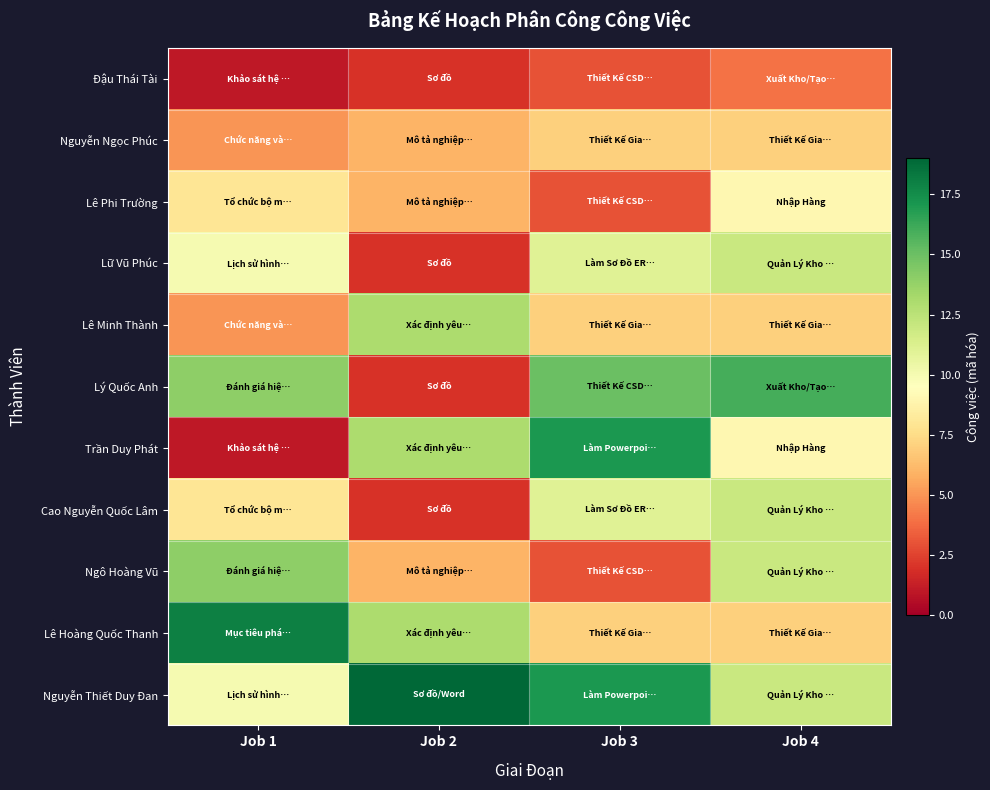

Which category has the lowest value across all series?

Job 1